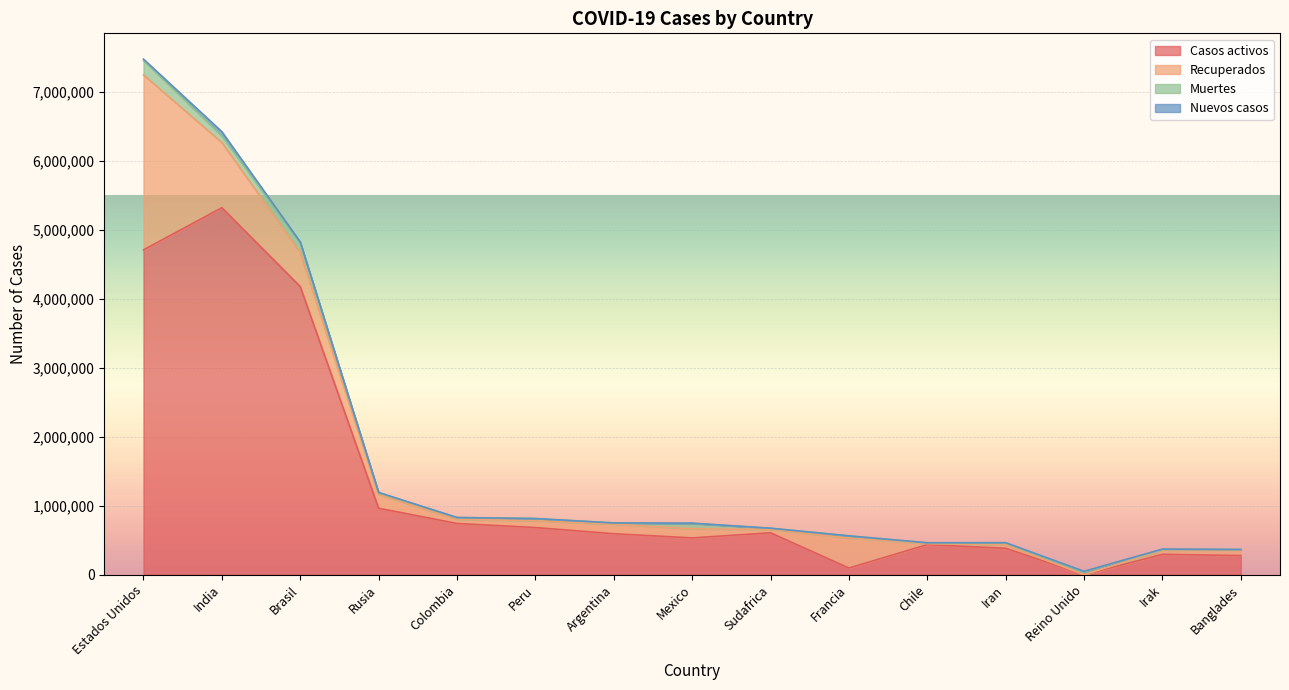

Is it true that Nuevos casos equals 10430 at Reino Unido?

False